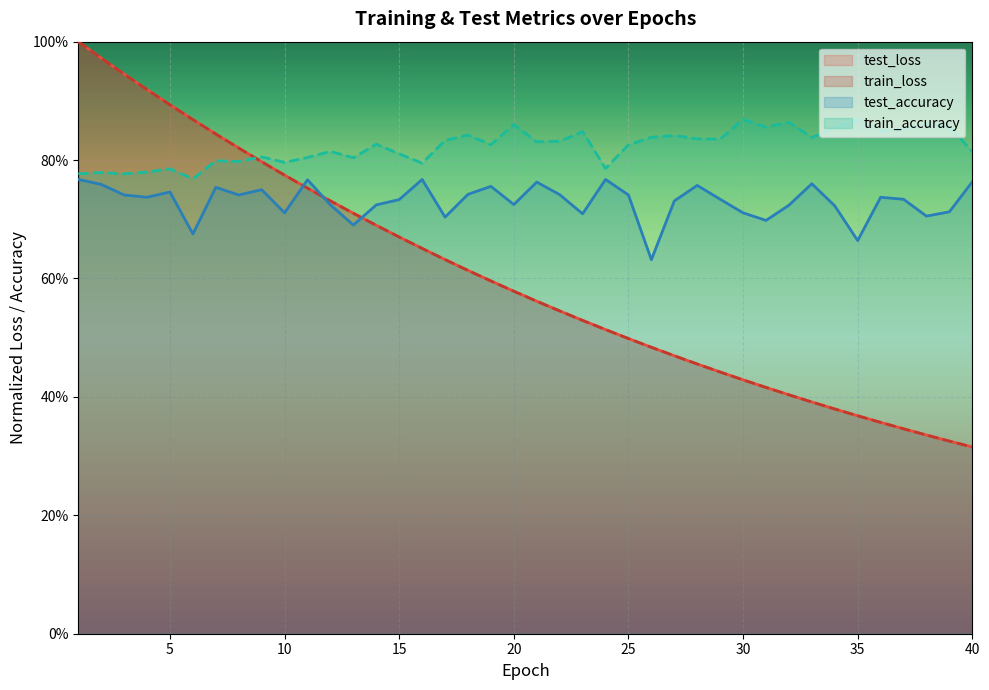

What is the spread (max minus min) of values at 28?

0.4